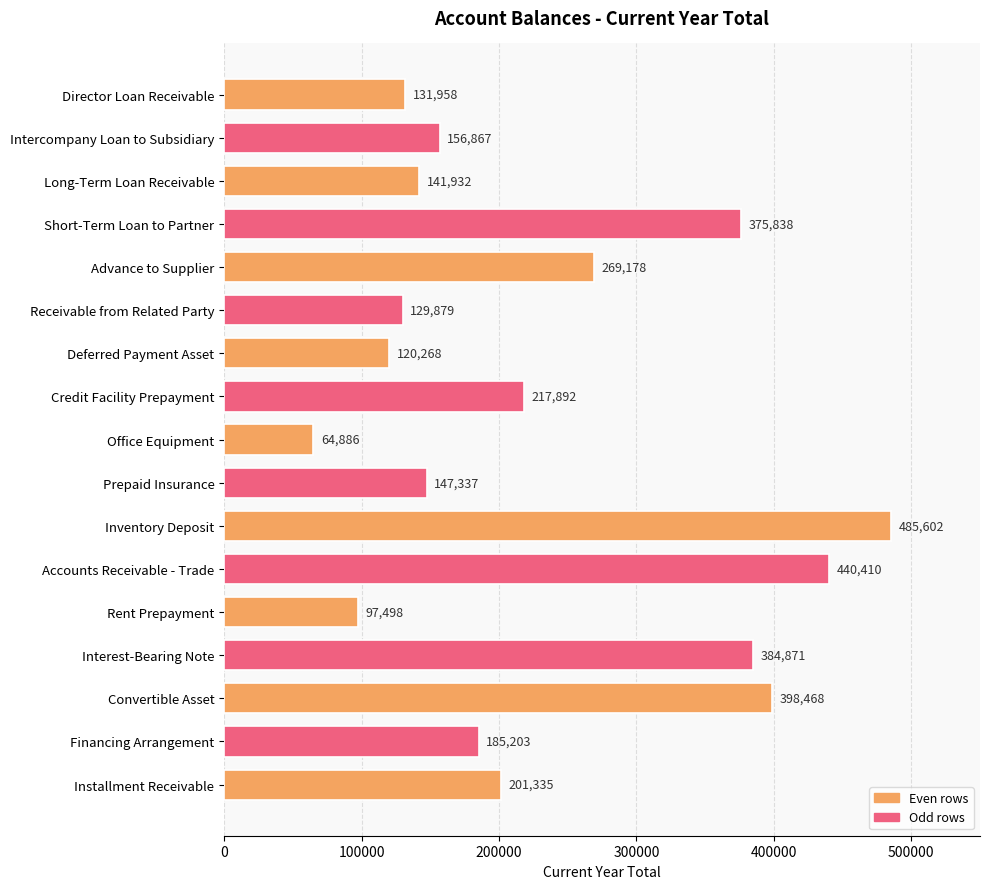

What is the sum of all values?

3949422